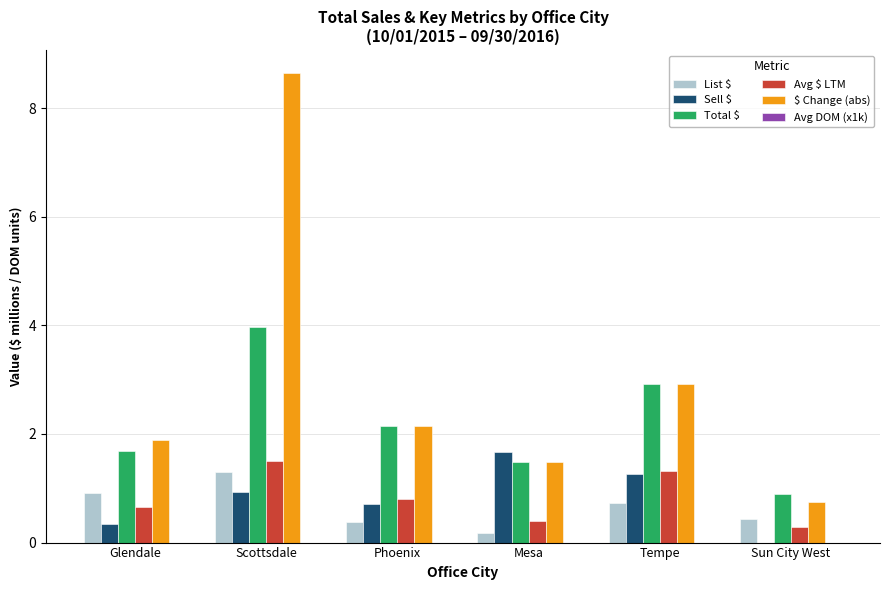

Between Mesa and Sun City West, which series saw the biggest shift?

Sell $